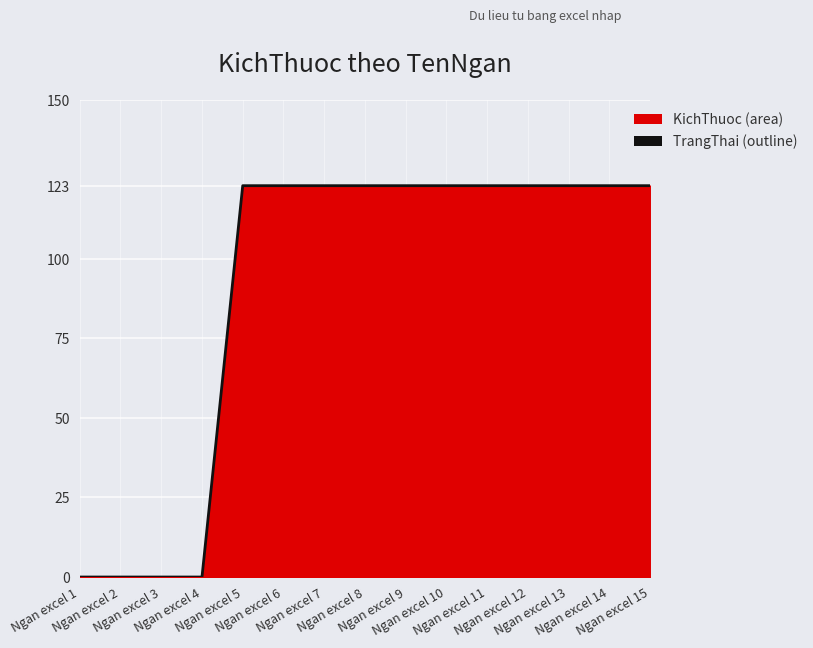

The chart shows a value of 83 at Ngan excel 2. True or false?

False